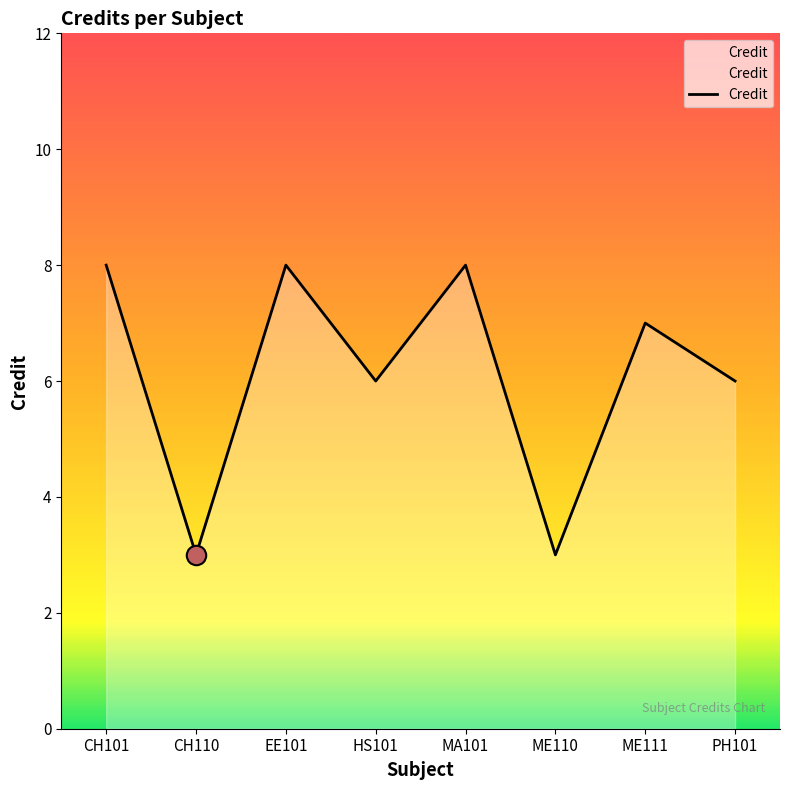

What position from the right is CH110?

7